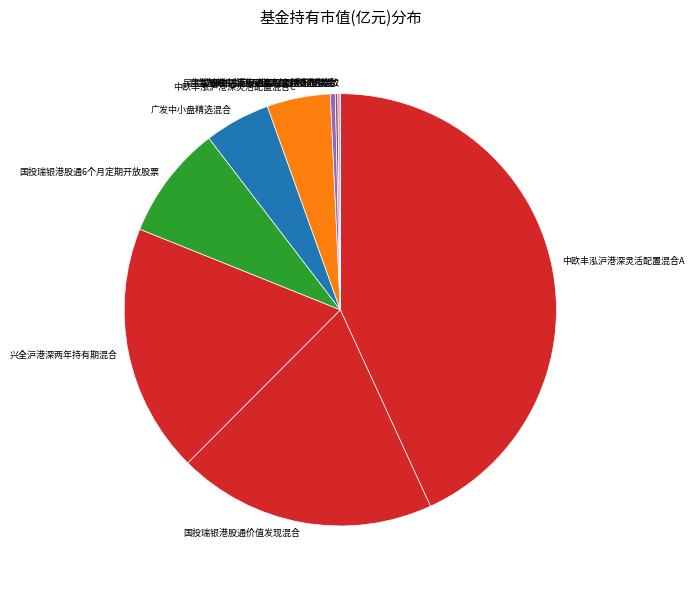

True or false: 民生加银中证港股通高股息精选指数A accounts for 0% of the total.

True